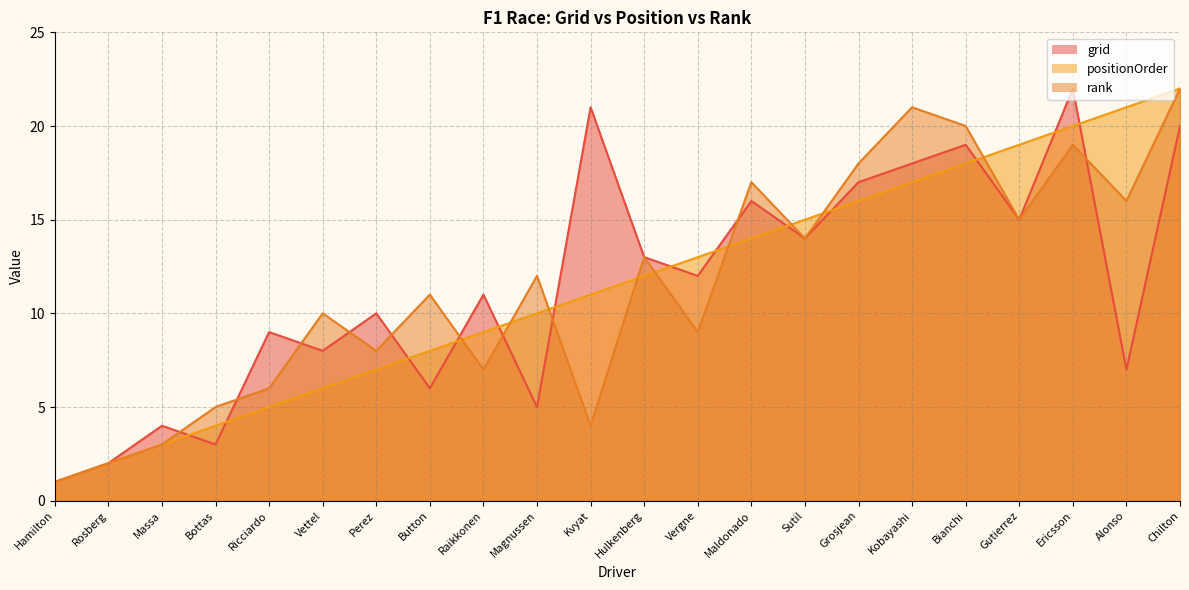

Which series has the largest total across all categories?

grid